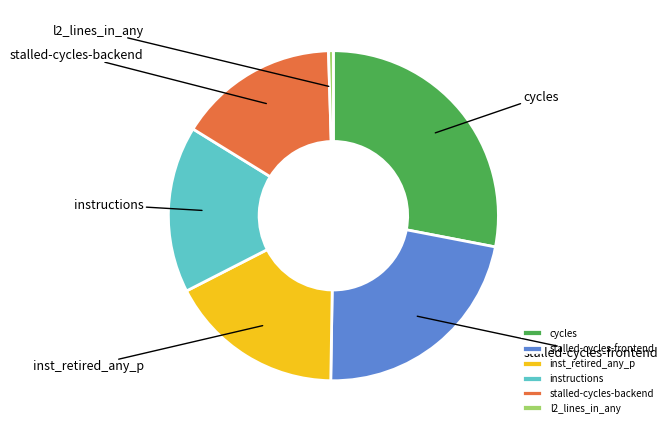

Combined, do stalled-cycles-backend and l2_lines_in_any account for over 50%?

No